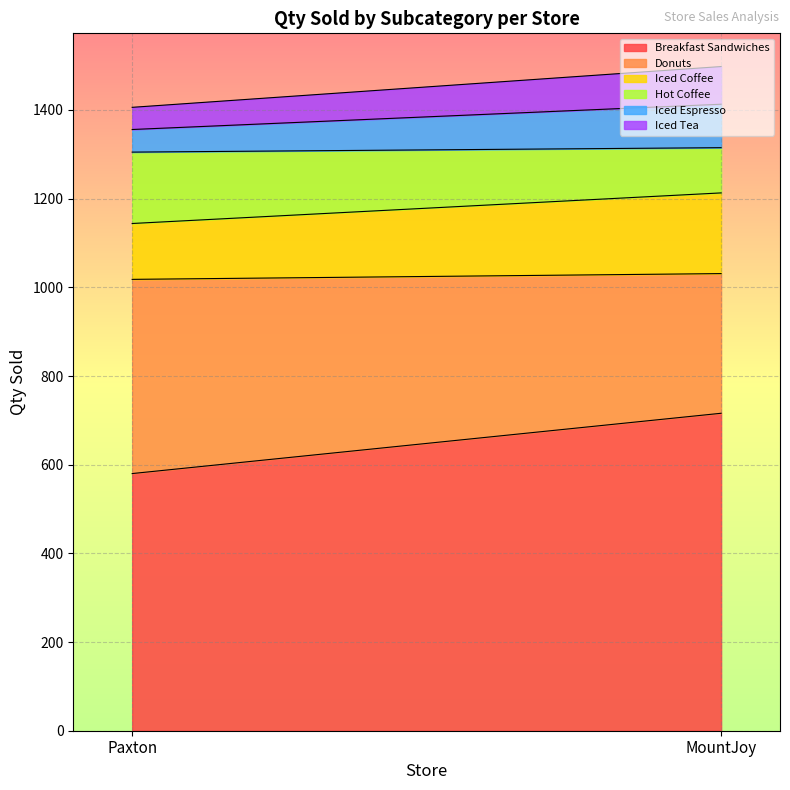

True or false: Donuts has a value of 315 at MountJoy.

True